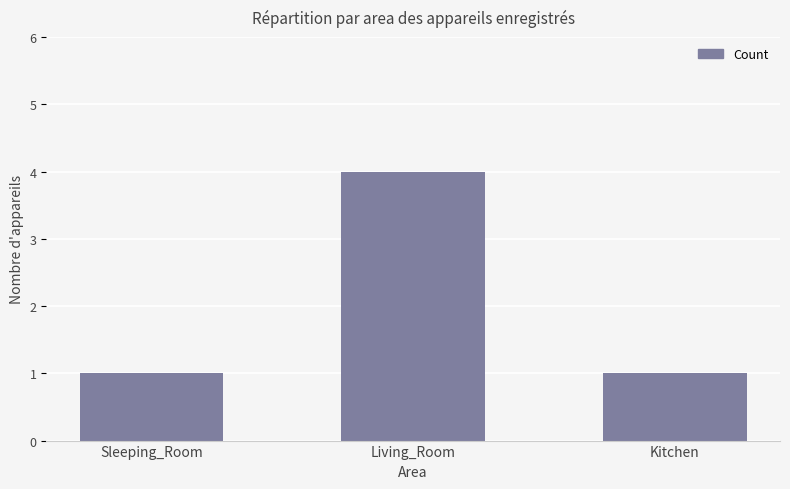

What value does the data have at Sleeping_Room?

1